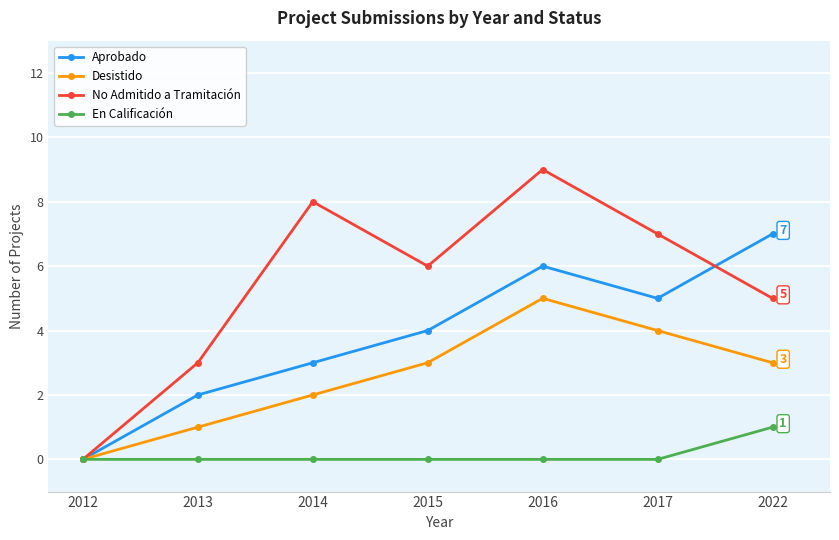

What is the difference between the Desistido values at 2016 and 2013?

4